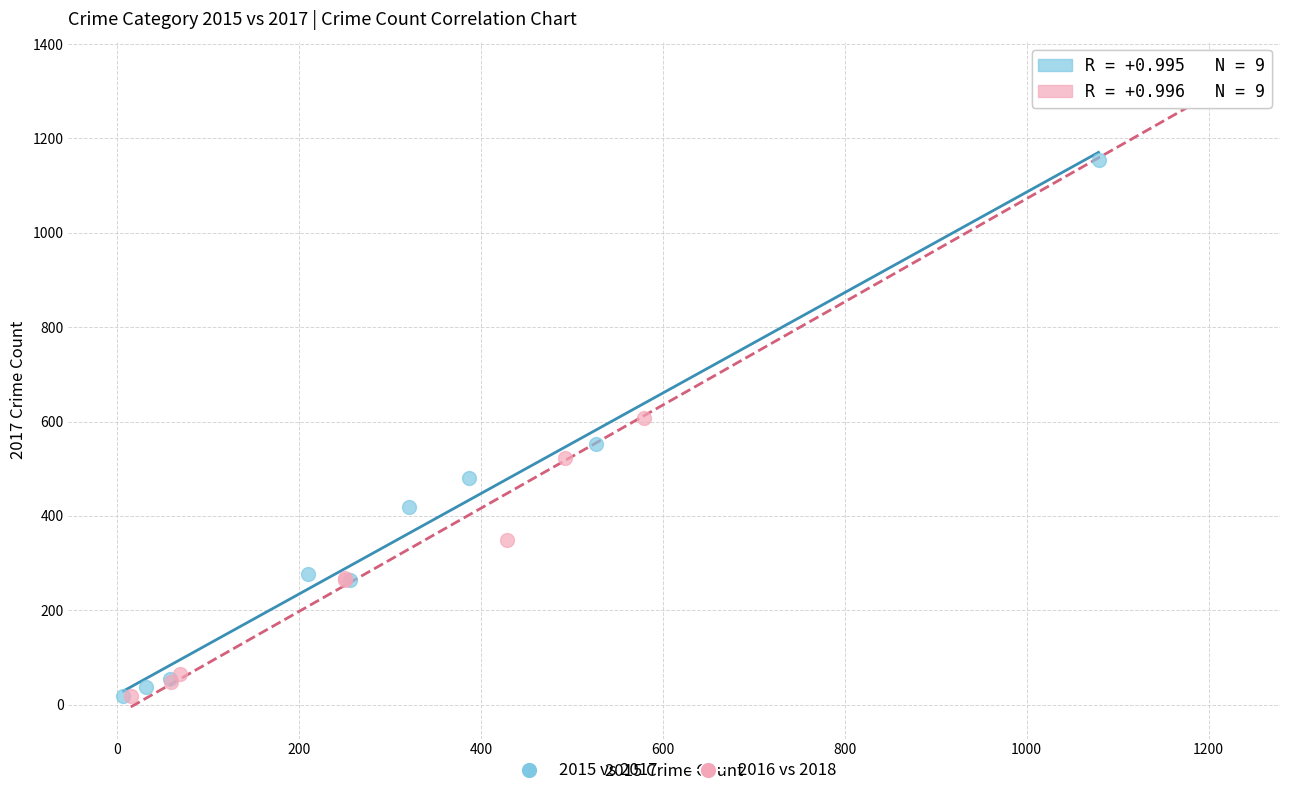

Which series reaches the maximum Y coordinate?

2016 vs 2018